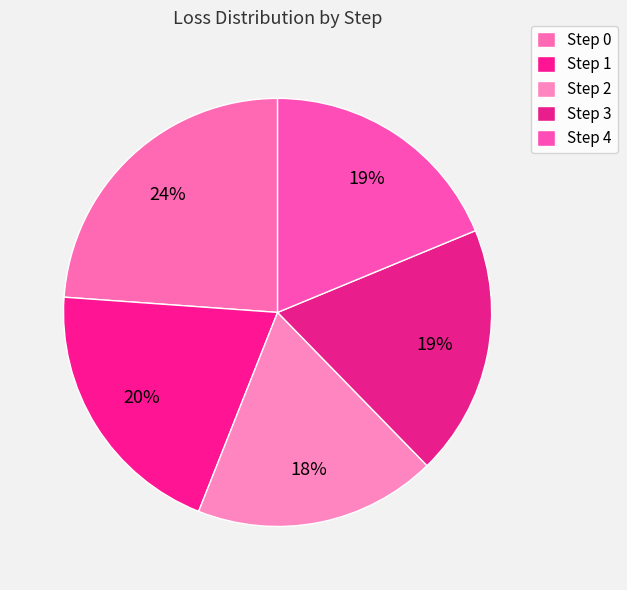

What is the smallest slice in the pie chart?

Step 2